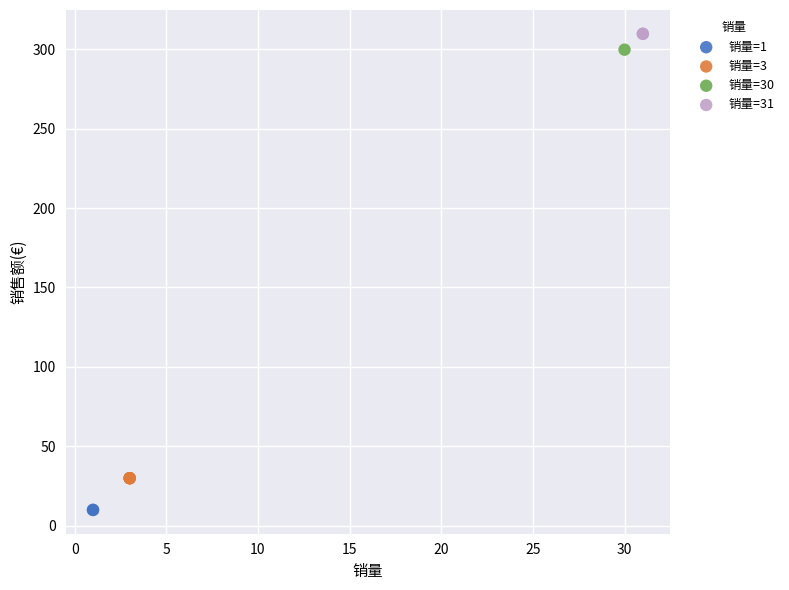

Which series reaches the maximum Y coordinate?

销量=31